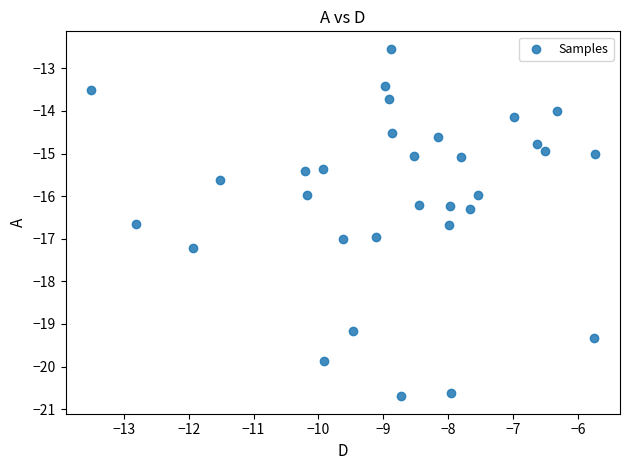

What is the range of Y values (max minus min)?

8.2